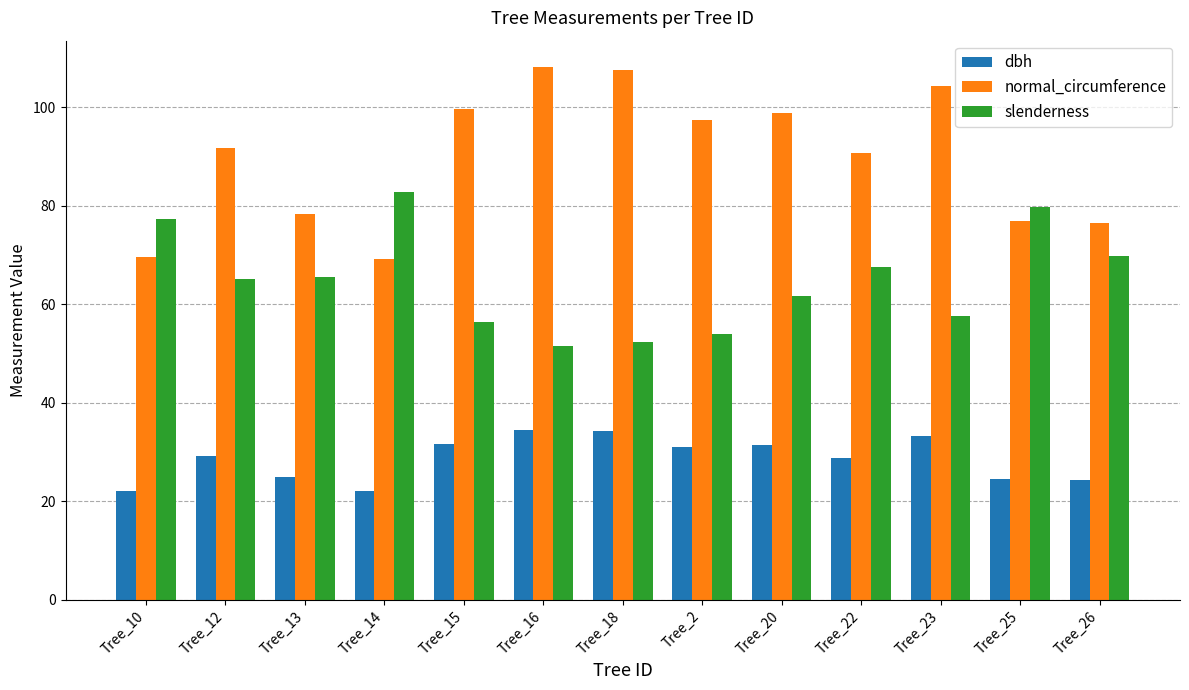

List the series in order of their overall mean, highest first.

normal_circumference, slenderness, dbh